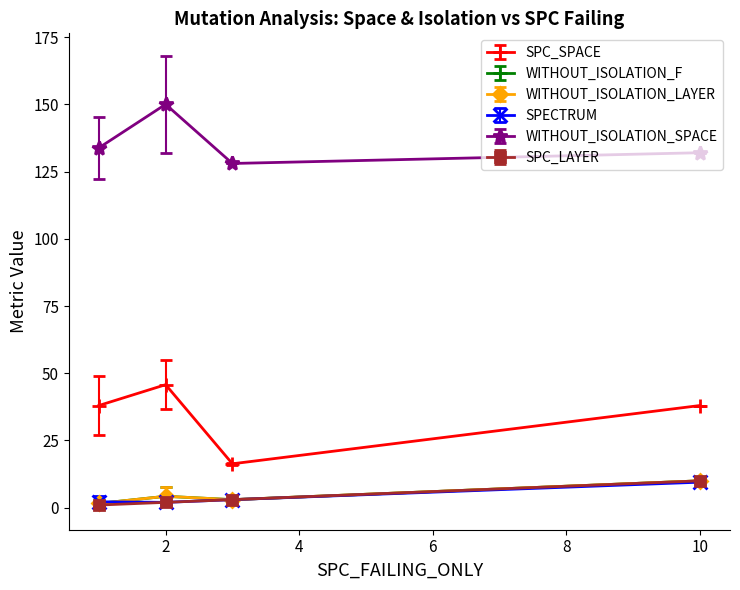

Does the chart have visible grid lines?

No